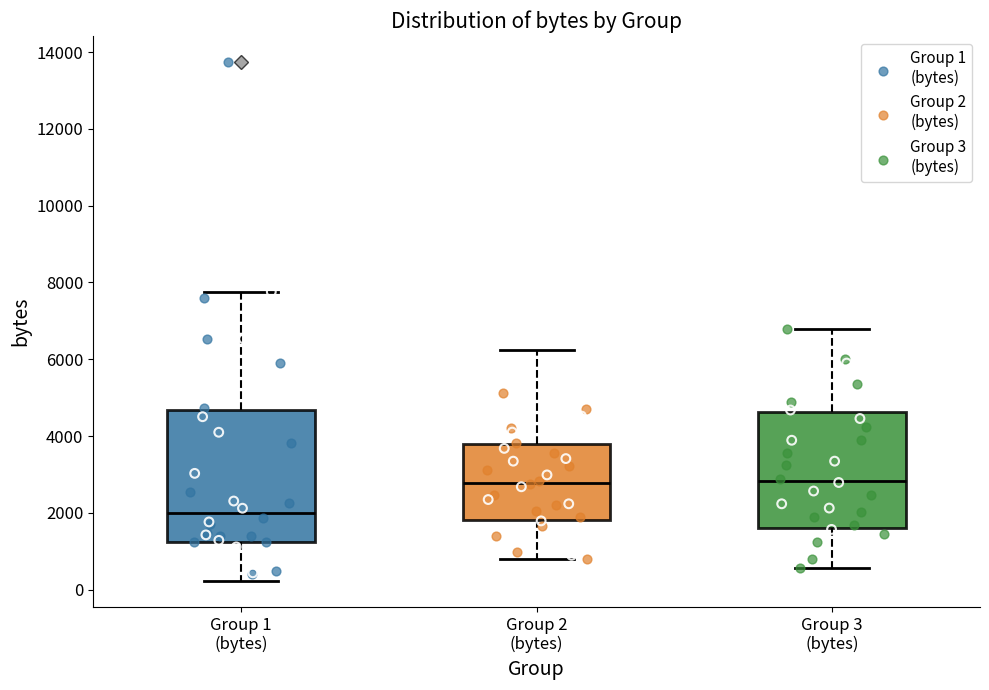

Which box is the tallest, from its lower edge to its upper edge?

Group 1 (bytes)